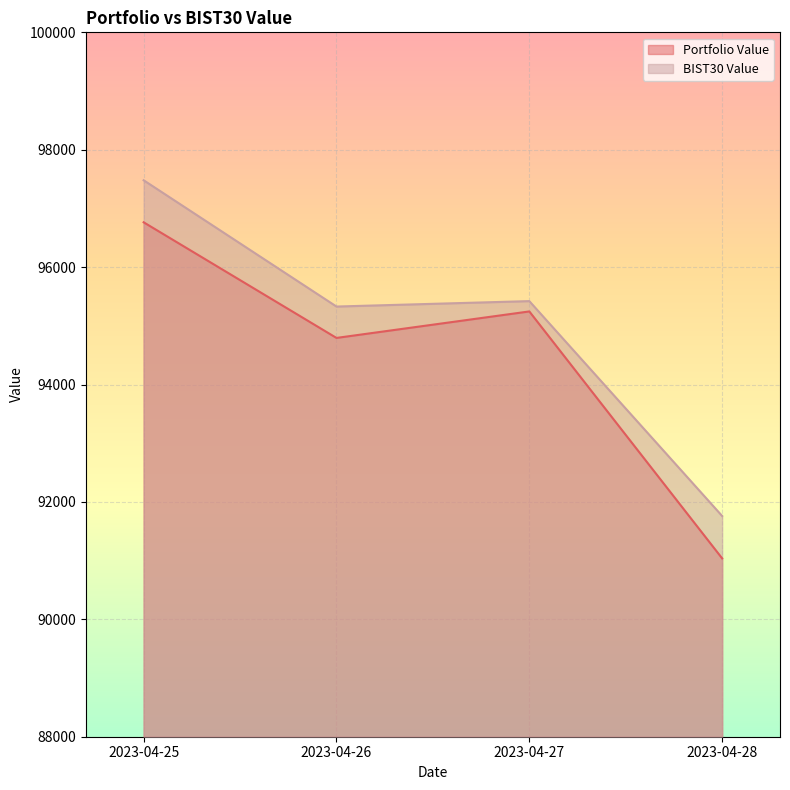

True or false: BIST30 Value and Portfolio Value intersect in this chart.

False